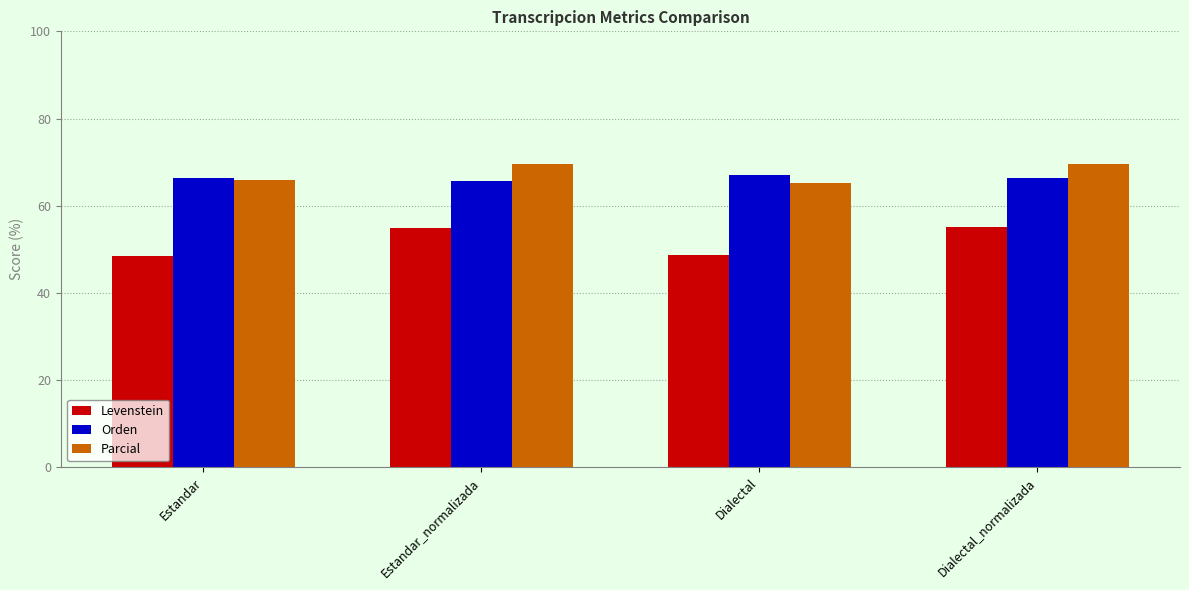

What value does the Parcial series have at Dialectal?

65.2